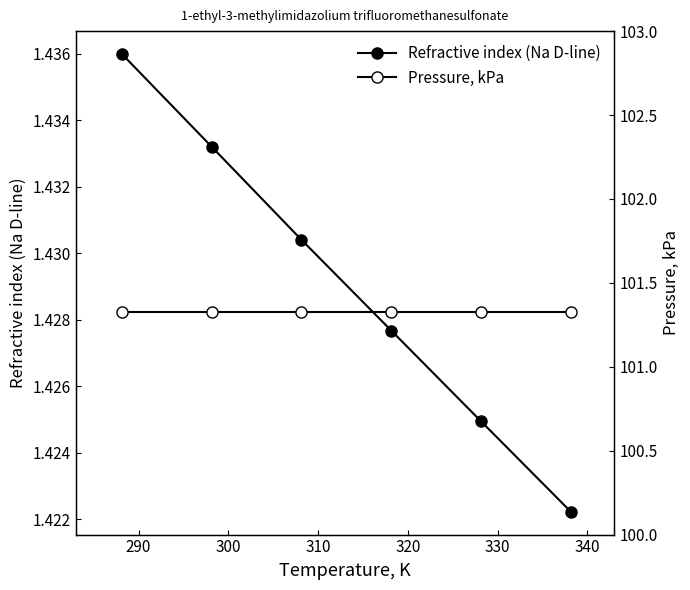

How many data points does each series have?

6